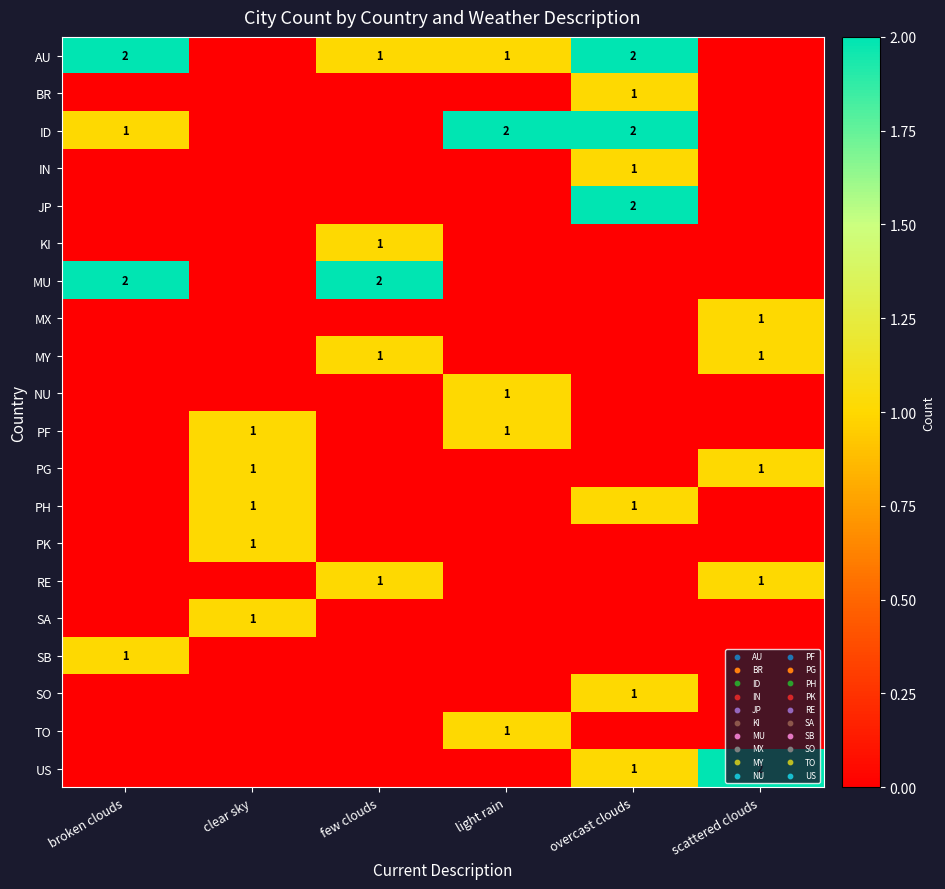

How many positive values does the PG series have?

2